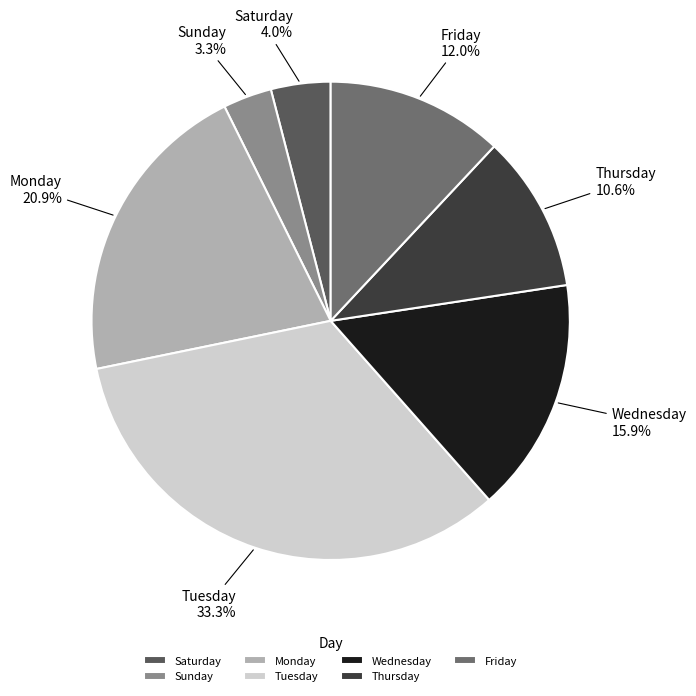

Rank the categories by value from highest to lowest.

Tuesday, Monday, Wednesday, Friday, Thursday, Saturday, Sunday